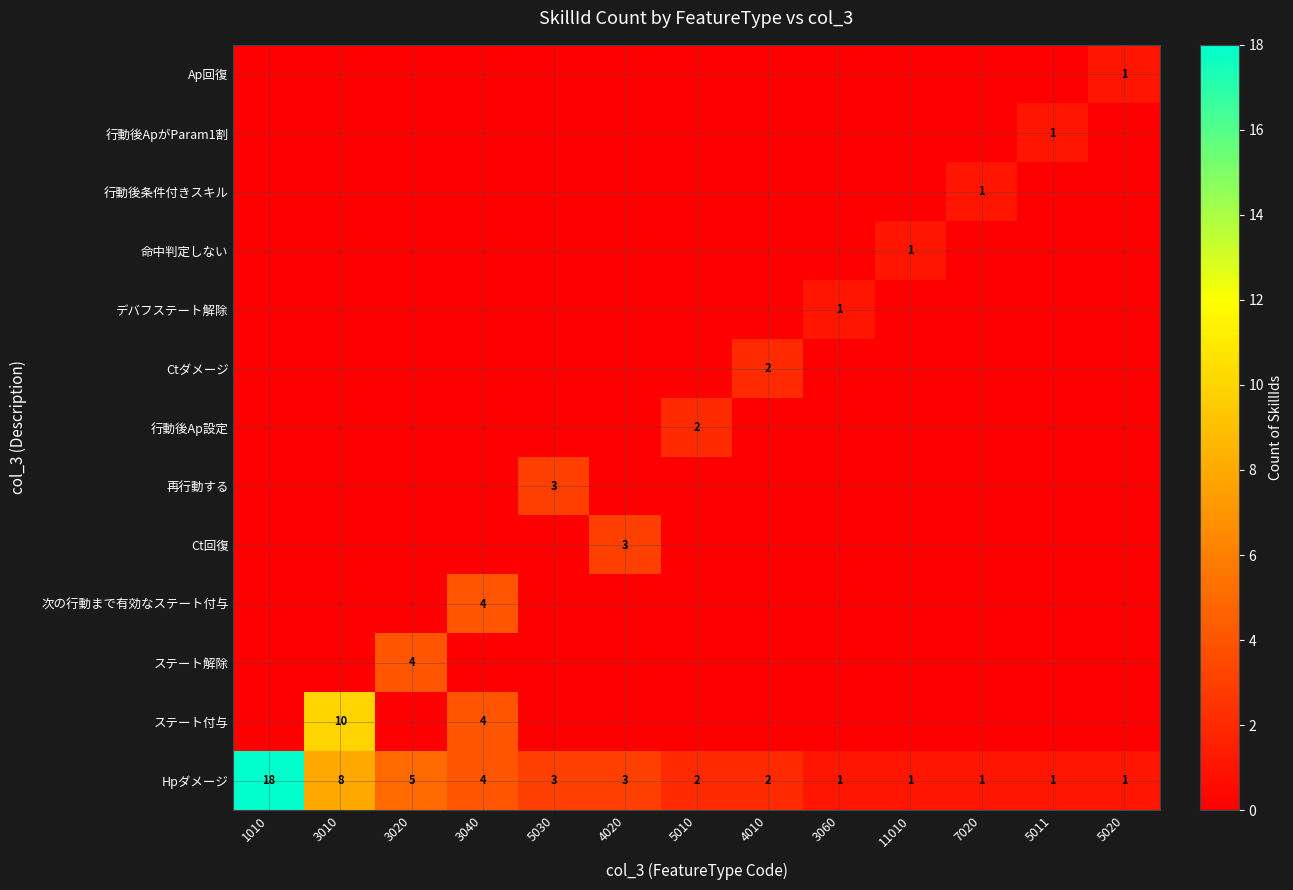

What is the total value across all series at 3010?

18